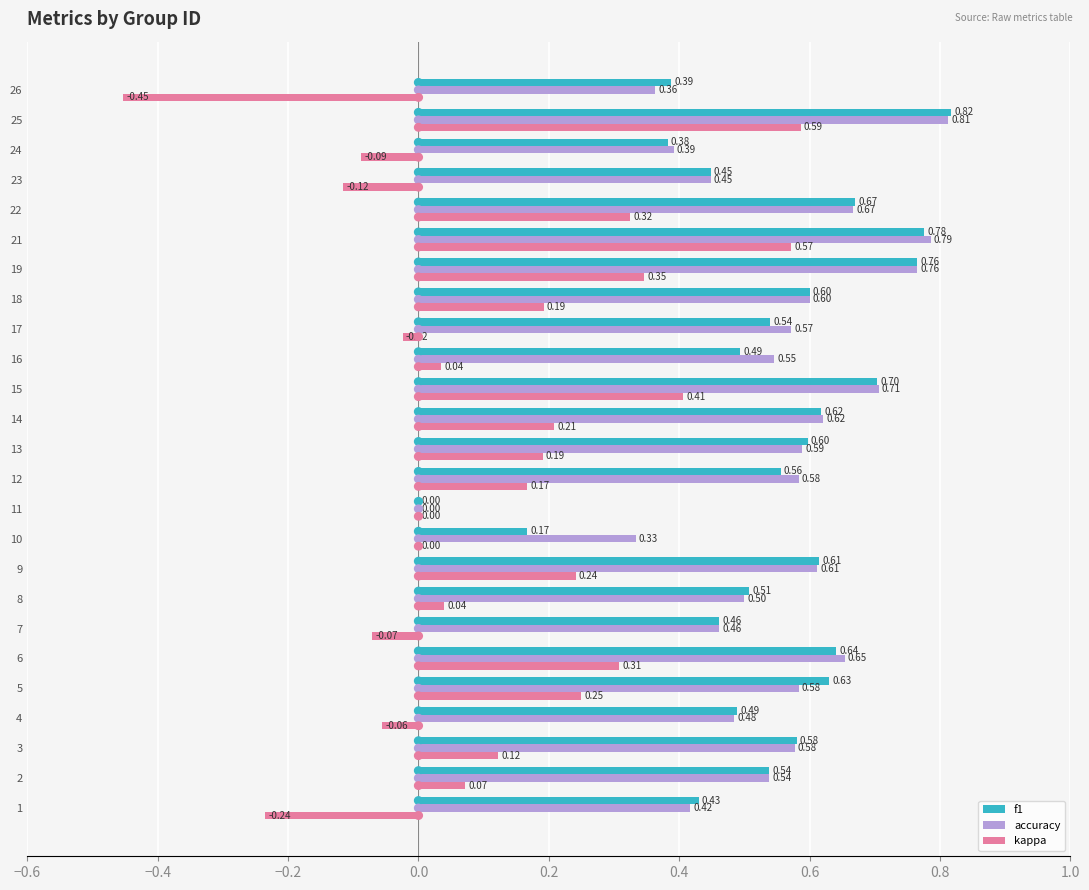

What are all the series names shown in the legend?

f1, accuracy, kappa